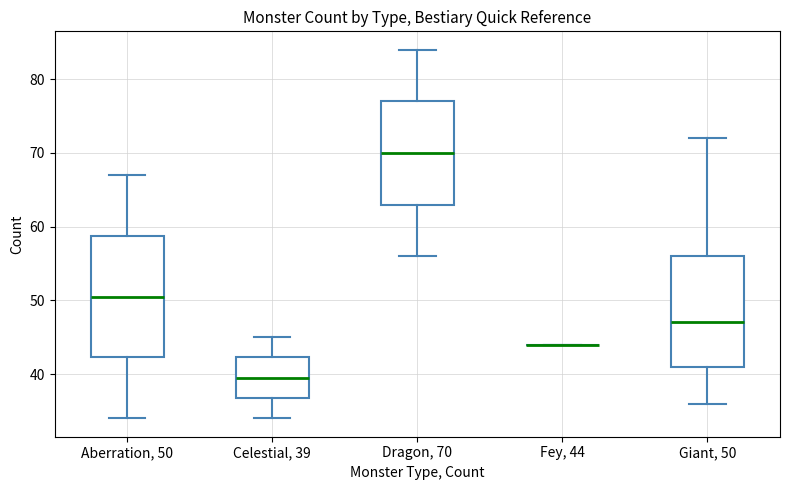

Reading left to right, read every box against the y-axis: the position of its median line, the range the box covers, and the ends of its whiskers. The values are not printed on the chart, so give them approximately, as read against the axis.

Aberration, 50: median 51, box 42 to 59, whiskers 34 to 67
Celestial, 39: median 40, box 37 to 42, whiskers 34 to 45
Dragon, 70: median 70, box 63 to 77, whiskers 56 to 84
Fey, 44: box collapsed to a line at 44, whiskers 44 to 44
Giant, 50: median 47, box 41 to 56, whiskers 36 to 72